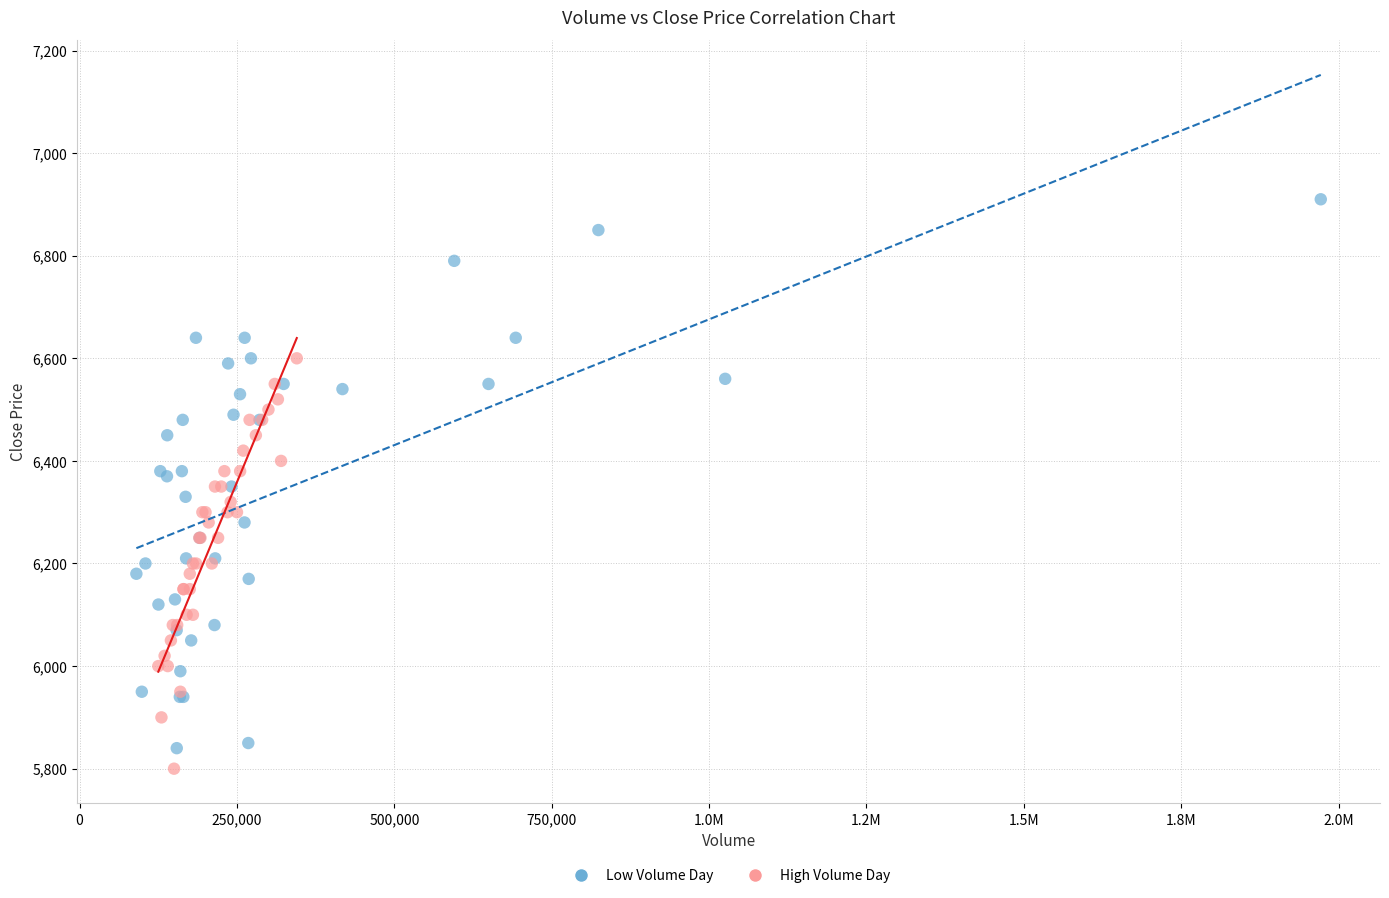

Which series has the widest spread of Y values?

Low Volume Day